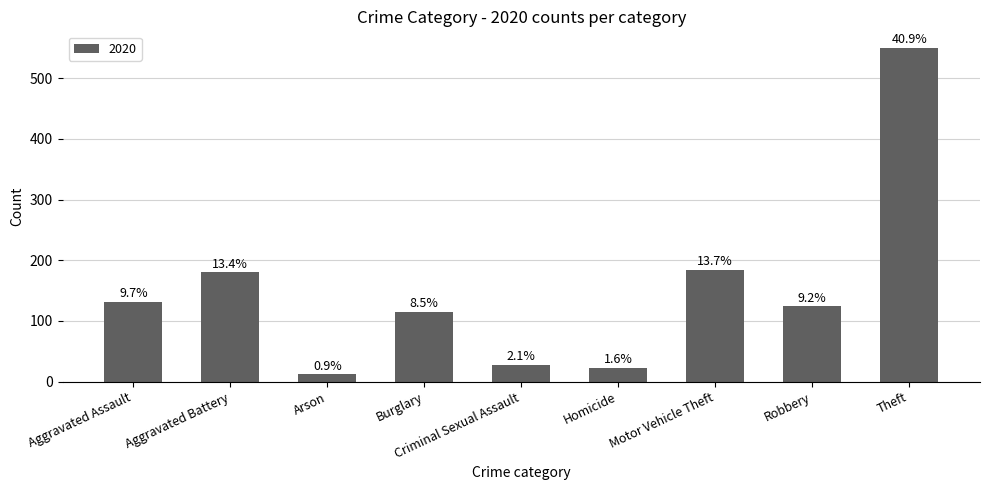

Does the chart contain stacked bars?

No